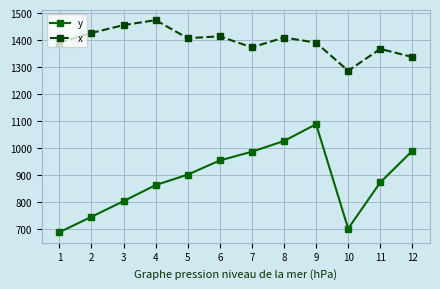

Rank the series at 3 from highest to lowest value.

x, y